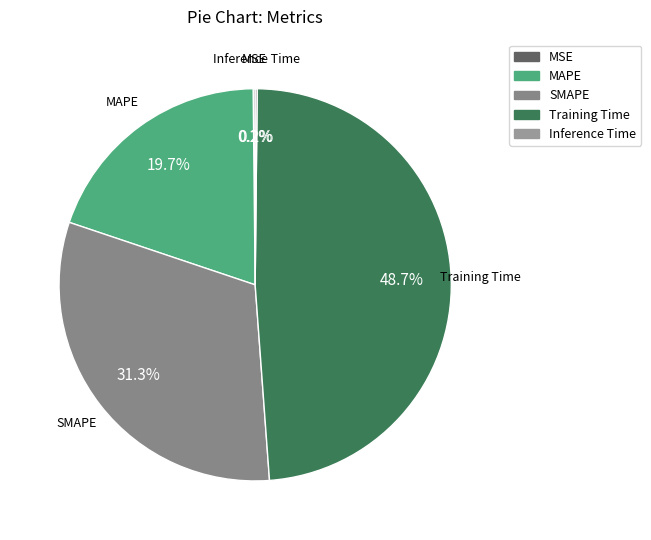

Approximately how many times larger is the value at SMAPE compared to Training Time?

0.6